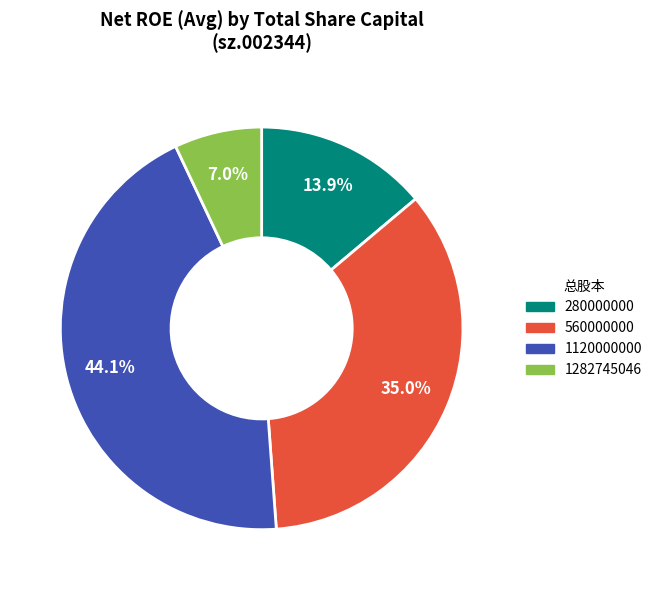

True or false: 1282745046 accounts for 19% of the total.

False